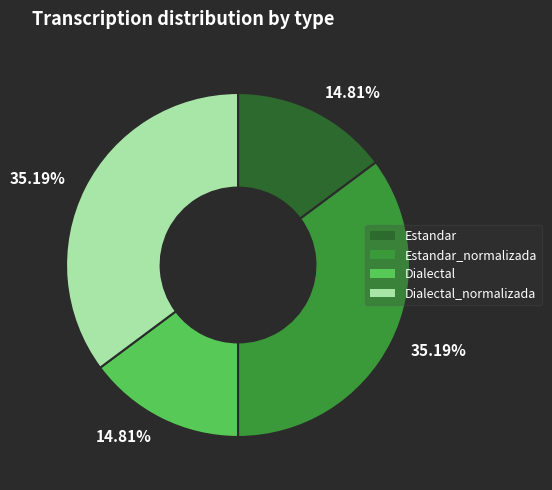

Does any single category account for the majority?

No